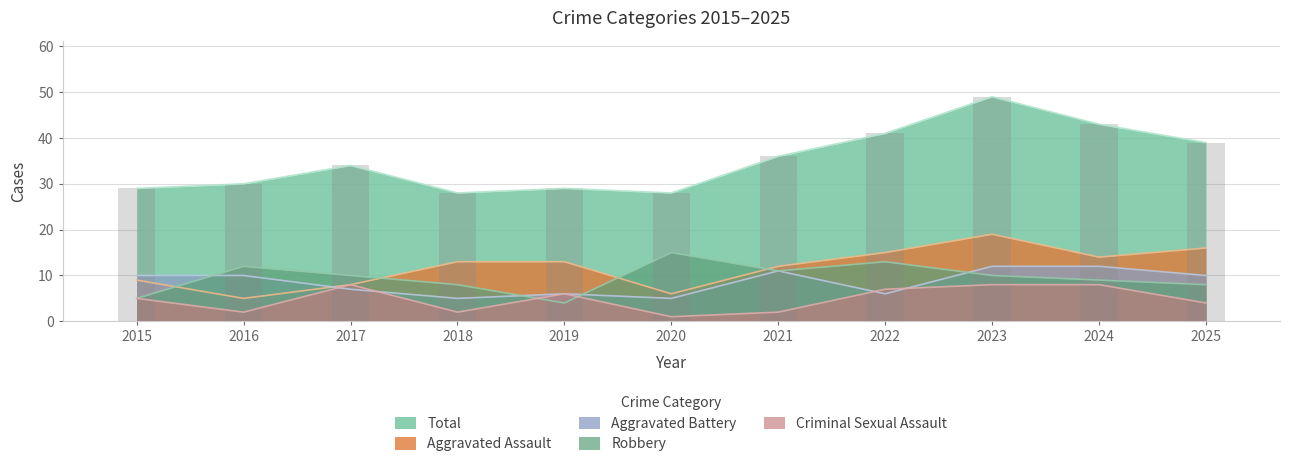

Count the number of data series in this chart.

5